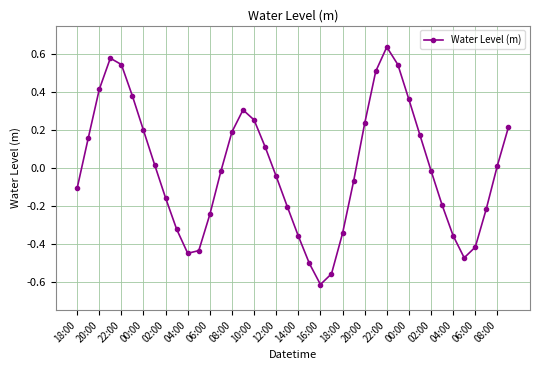

True or false: there are more than 2 points higher than both neighbors.

True